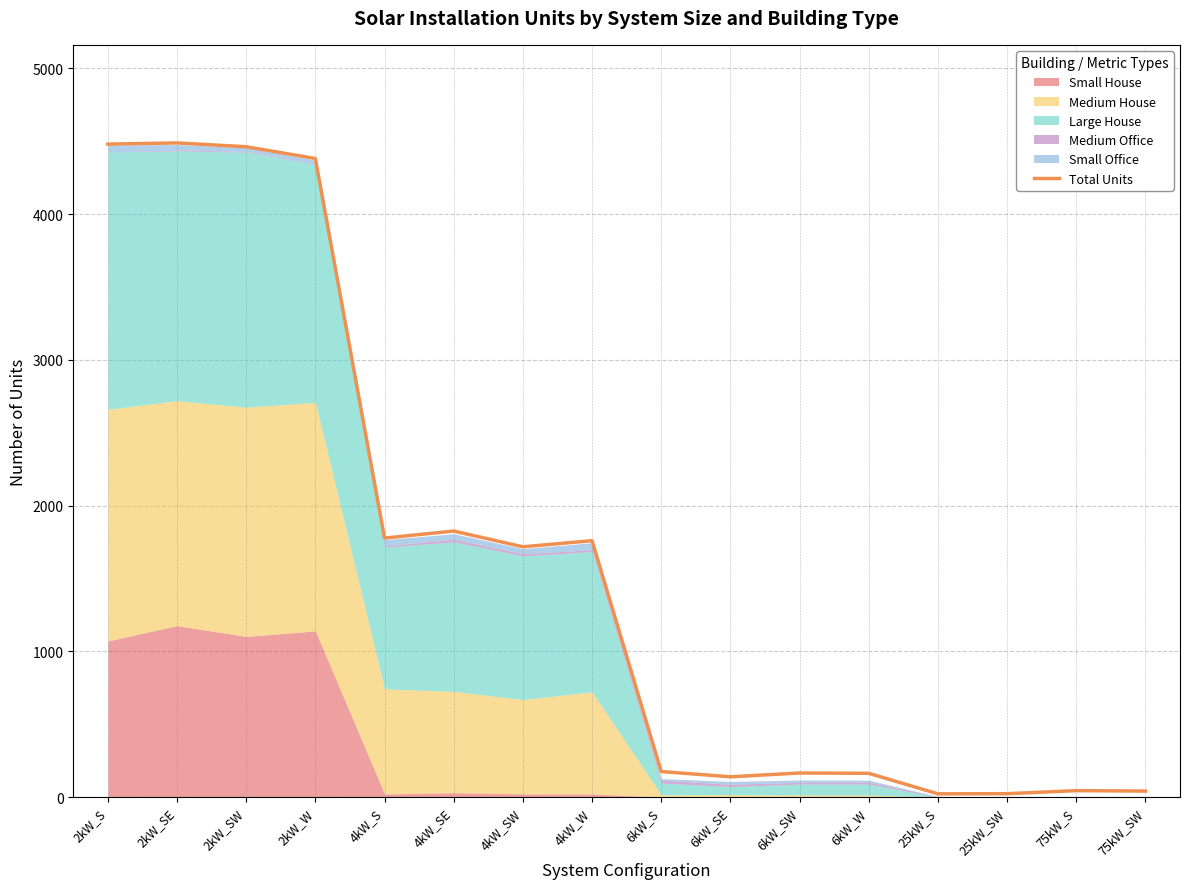

What is the change in value from 6kW_SE to 75kW_SW?

-98